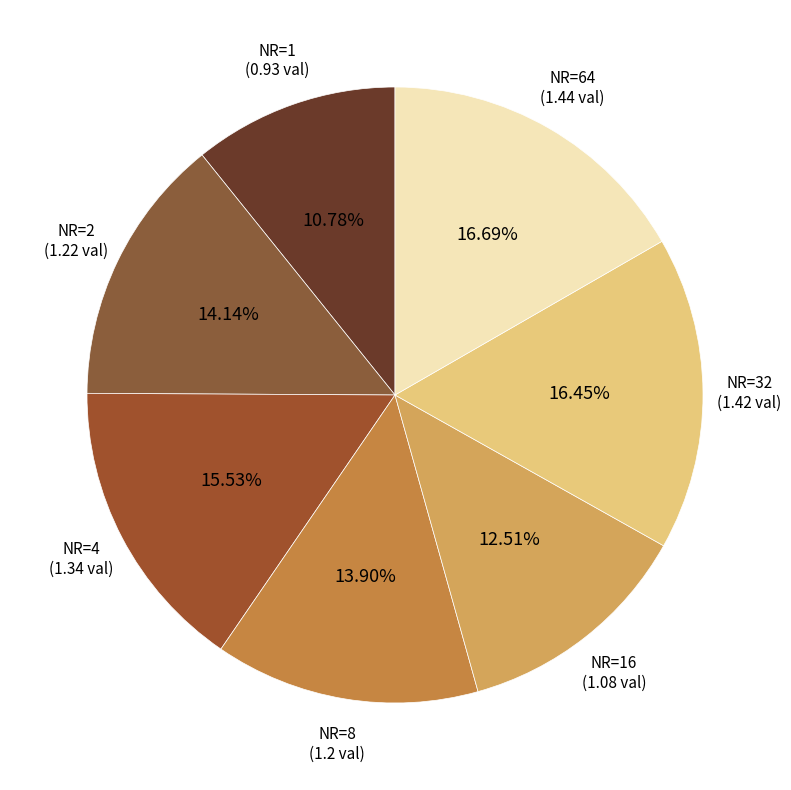

Is there a majority slice in this chart?

No